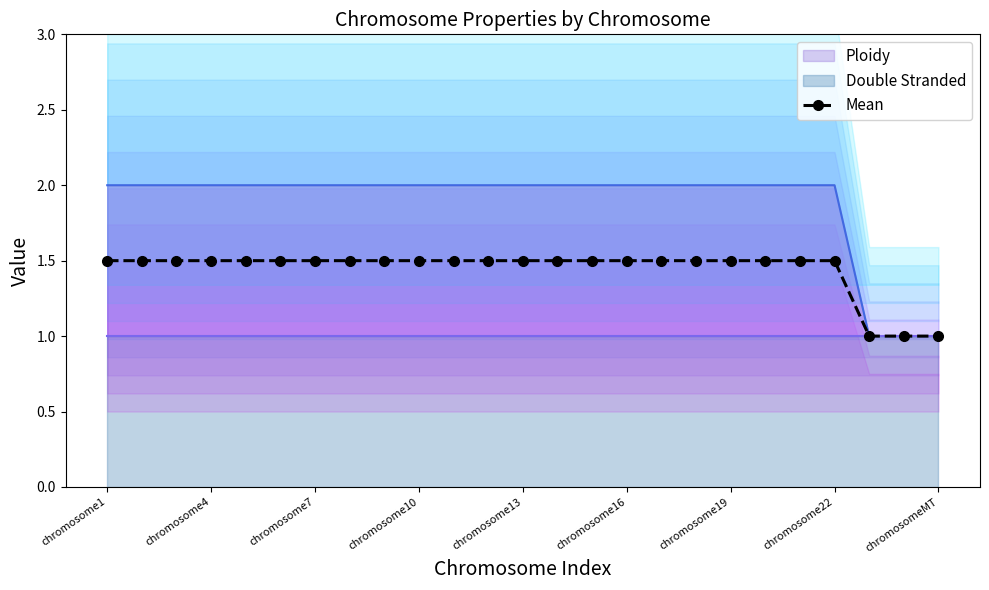

What is the minimum value for Mean?

1.0